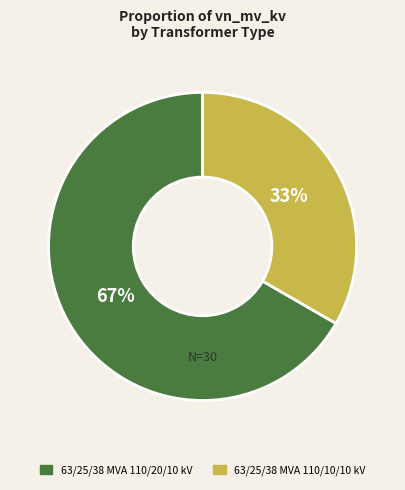

Count the number of slices in the pie.

2